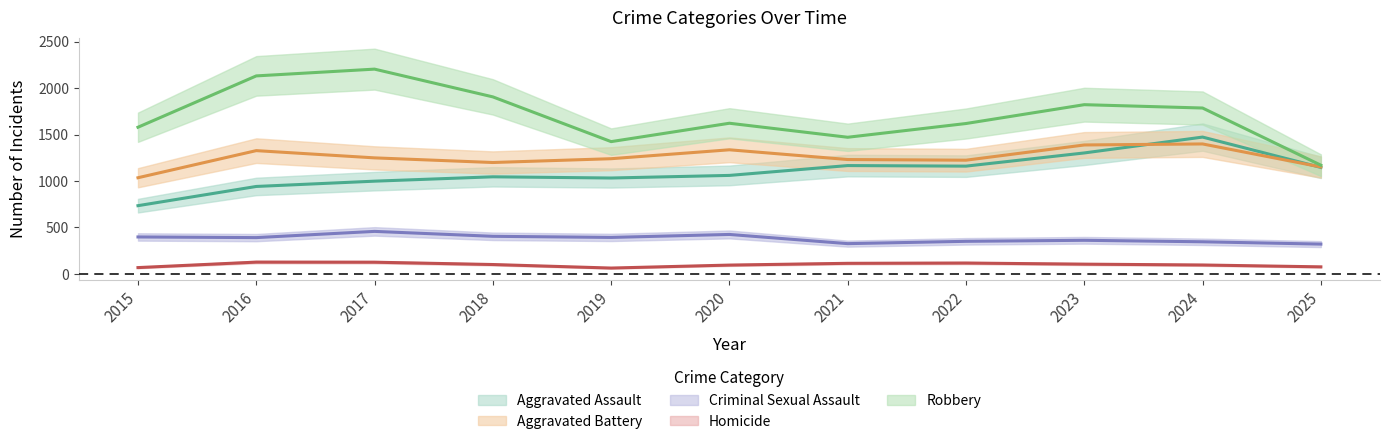

Does the chart have visible grid lines?

No